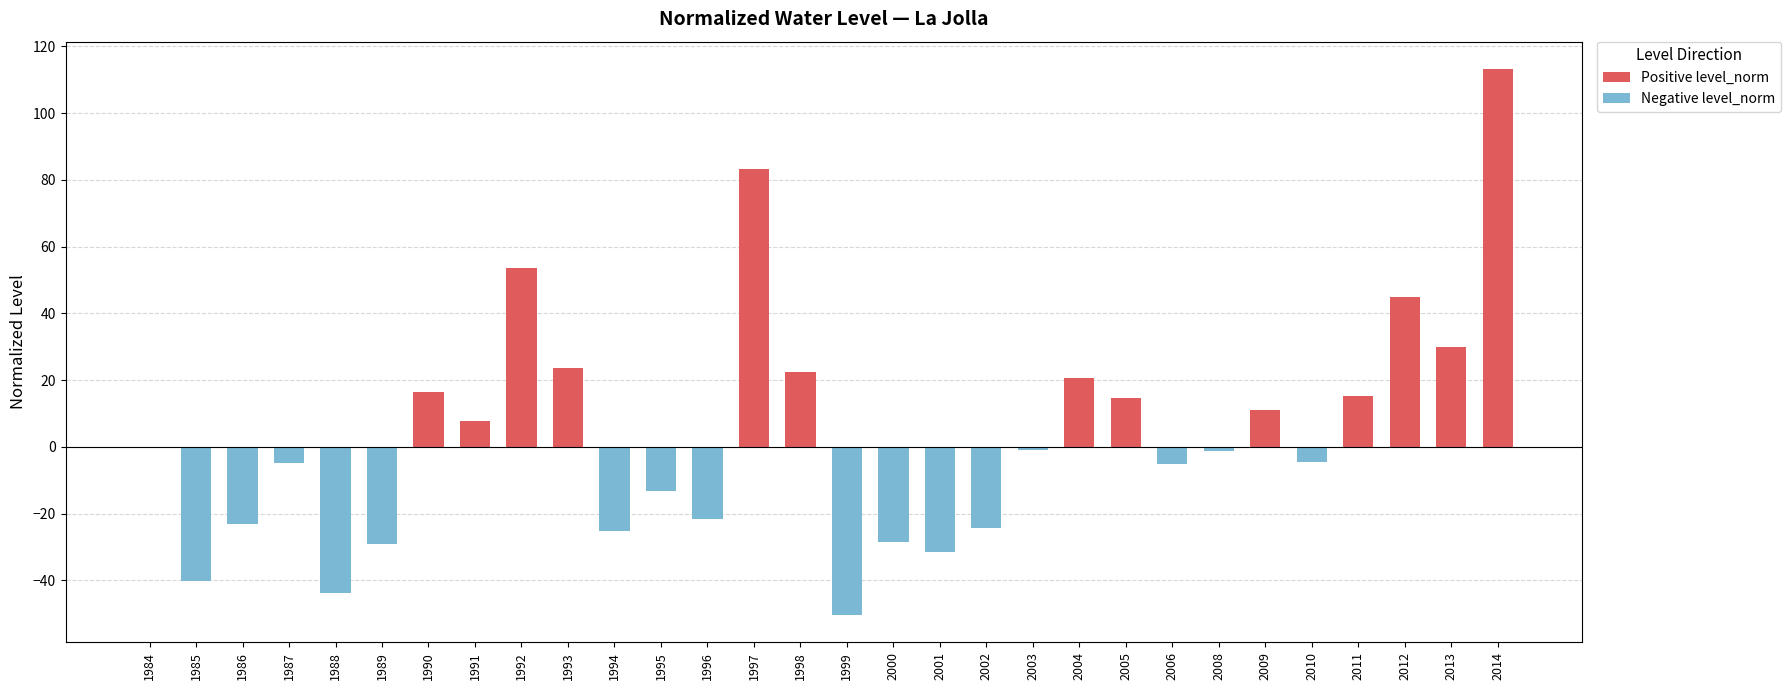

What is the greatest value displayed?

113.2